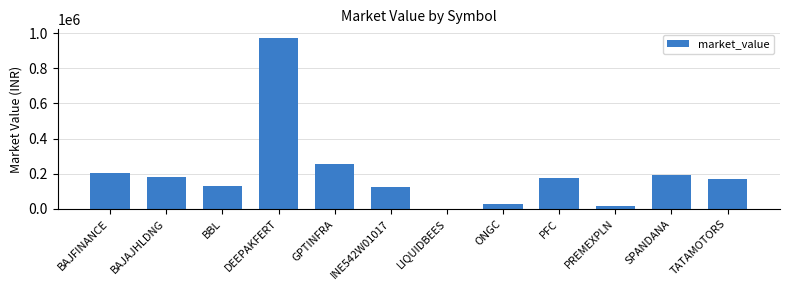

What is the change in value from GPTINFRA to INE542W01017?

-131008.3